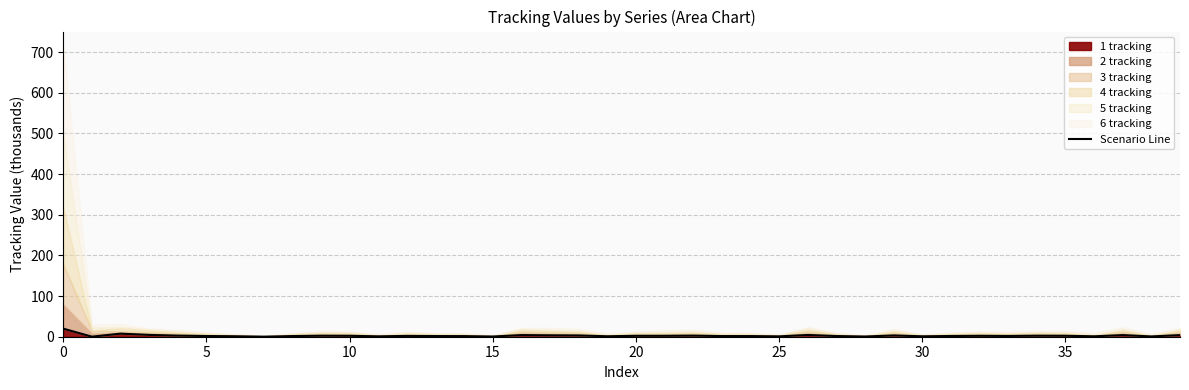

What is the sum of the values at 16 and 18?

7.1